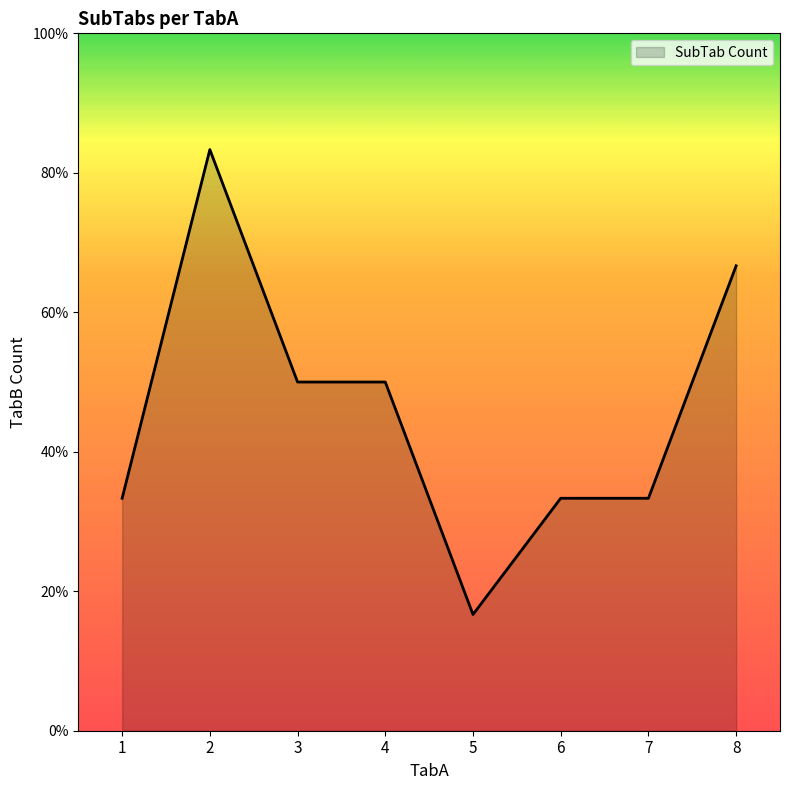

Reading left to right, extract all data points from this chart.

2	5	3	3	1	2	2	4